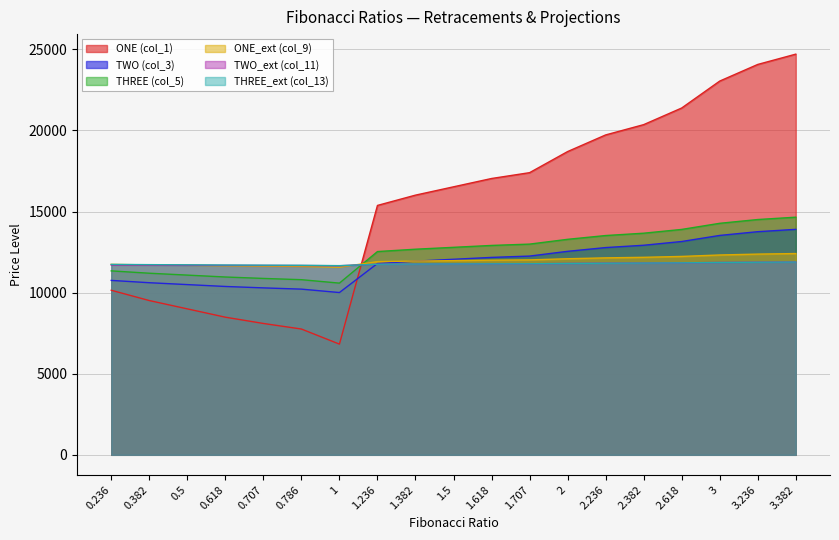

Reading left to right, what are all the values shown in this chart?

ONE (col_1): 10145.3	9510.8	8998.0	8485.2	8098.4	7755.0	6825.0	15375.7	16010.2	16523.0	17035.8	17395.2	18696.0	19721.7	20356.2	21381.8	23042.0	24067.7	24702.2
TWO (col_3): 10753.5	10610.4	10494.8	10379.1	10291.9	10214.5	10004.8	11796.9	11939.9	12055.6	12171.2	12252.3	12545.5	12776.8	12919.9	13151.2	13525.5	13756.8	13899.8
THREE (col_5): 11339.8	11195.7	11079.2	10962.7	10874.9	10796.9	10585.6	12531.7	12675.8	12792.3	12908.8	12990.4	13285.9	13518.9	13663.0	13896.0	14273.0	14506.0	14650.1
ONE_ext (col_9): 11742.0	11708.1	11680.8	11653.4	11632.8	11614.4	11564.8	11911.0	11944.9	11972.2	11999.6	12018.8	12088.2	12142.9	12176.8	12231.5	12320.1	12374.9	12408.8
TWO_ext (col_11): 11702.8	11693.8	11686.6	11679.3	11673.9	11669.0	11655.9	11750.8	11759.8	11767.0	11774.3	11779.3	11797.7	11812.2	11821.1	11835.6	11859.0	11873.5	11882.5
THREE_ext (col_13): 11739.2	11724.6	11712.8	11700.9	11692.0	11684.1	11662.6	11750.8	11759.8	11767.0	11774.3	11779.3	11797.7	11812.2	11821.1	11835.6	11859.0	11873.5	11882.5